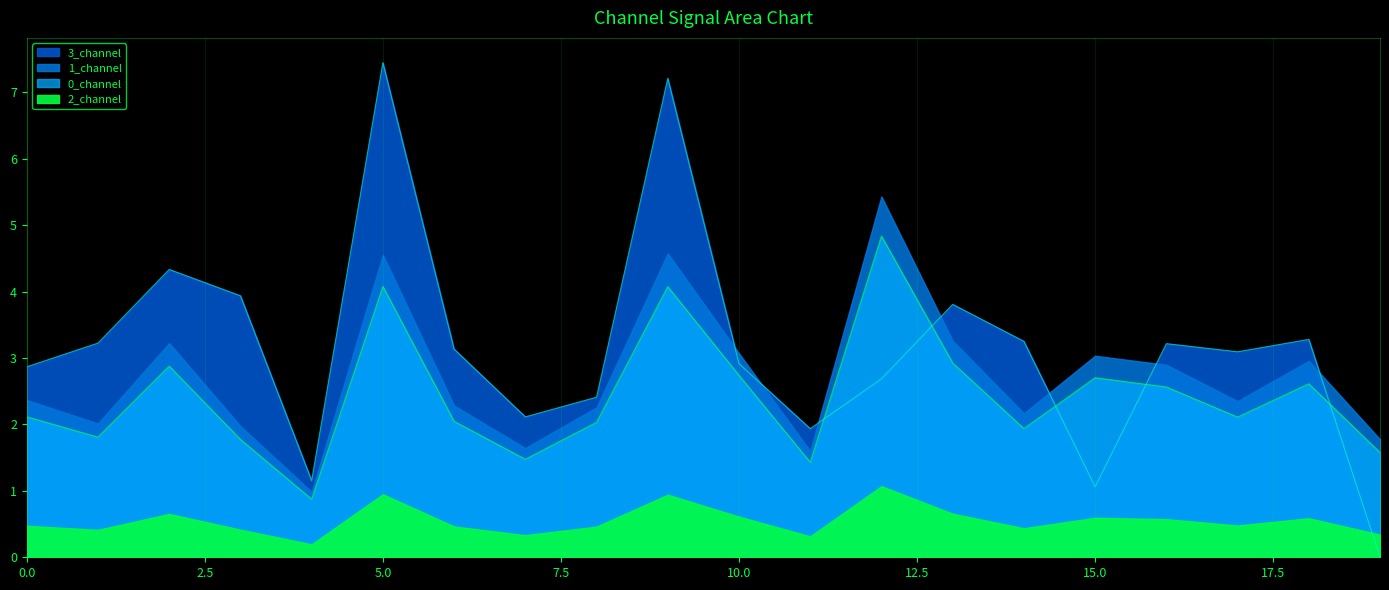

Which category has the highest value in the 0_channel series?

12